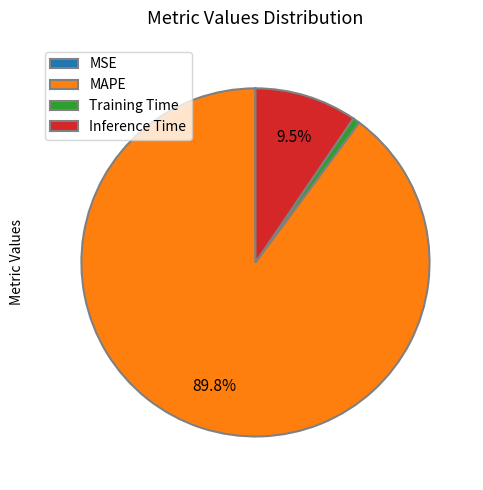

Is MAPE the majority of the pie?

Yes